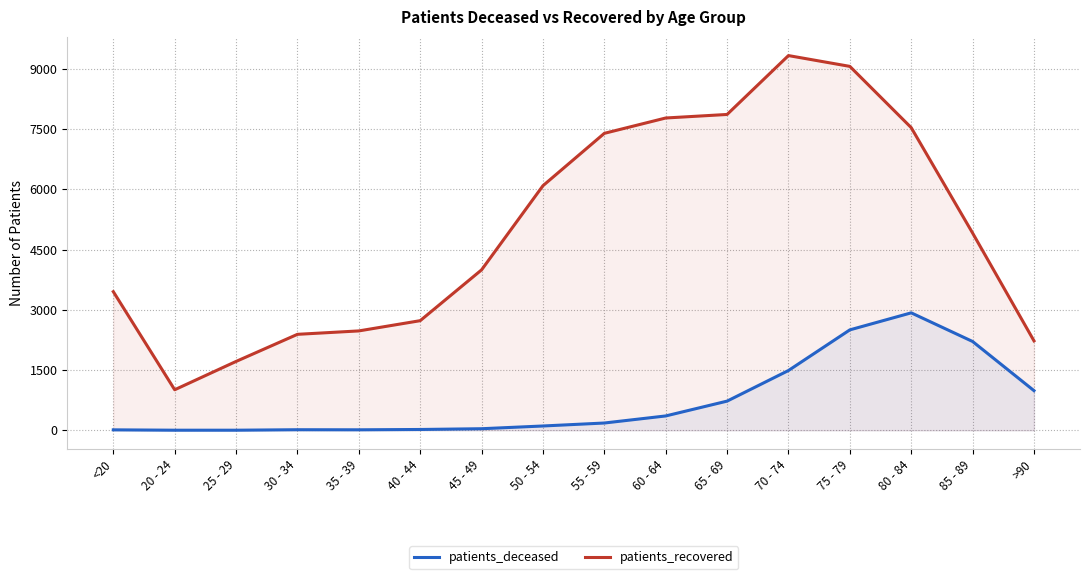

True or false: patients_deceased has more than 1 points higher than both neighbors.

True